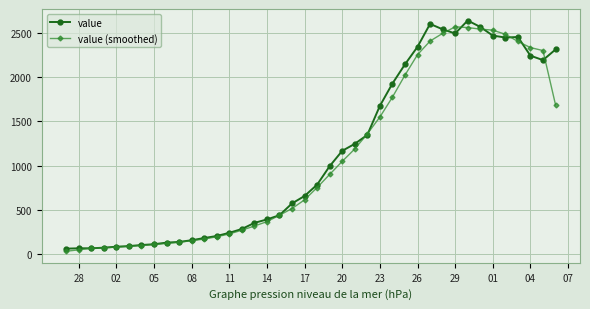

What is the maximum value shown in the chart?

2638.0